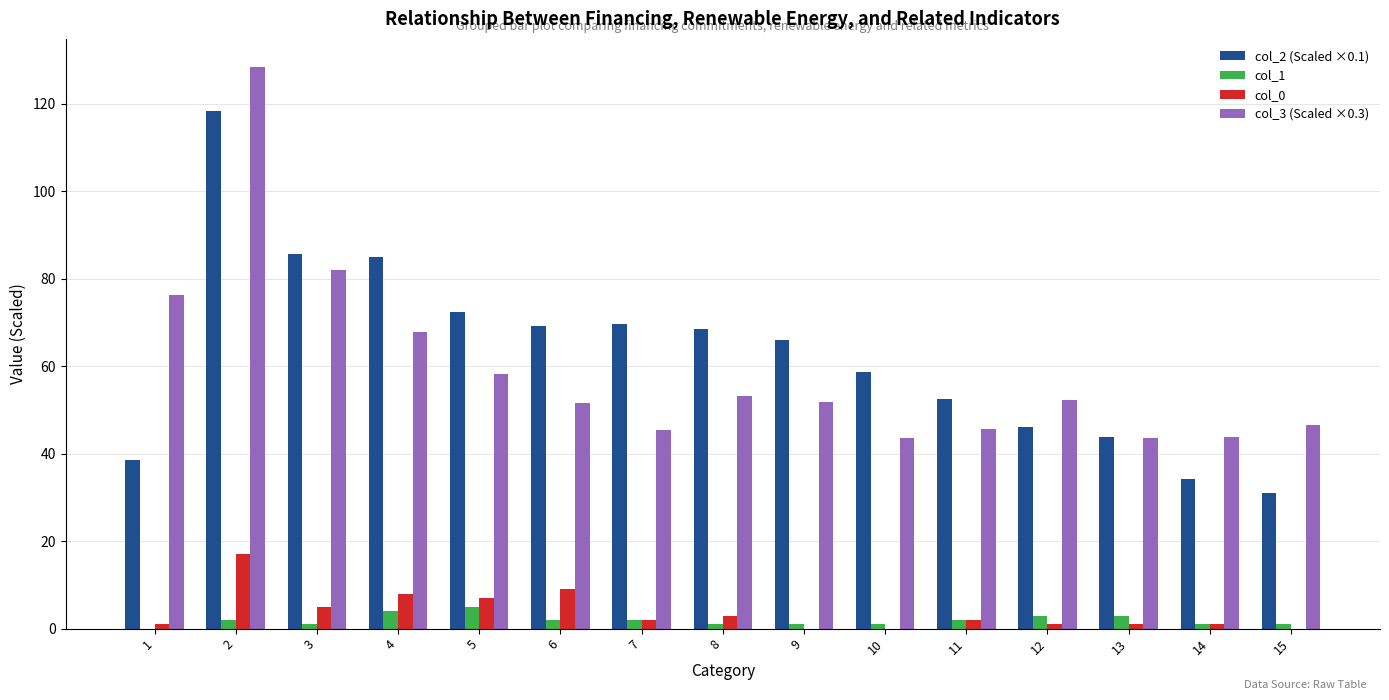

What is the maximum value shown in the chart?

128.4